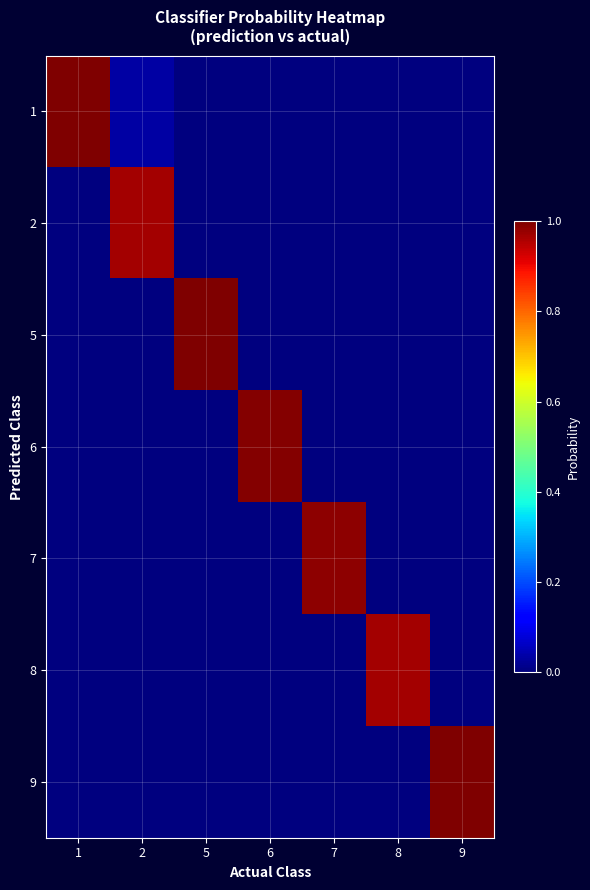

What is the difference between the highest and lowest values at 7?

1.0